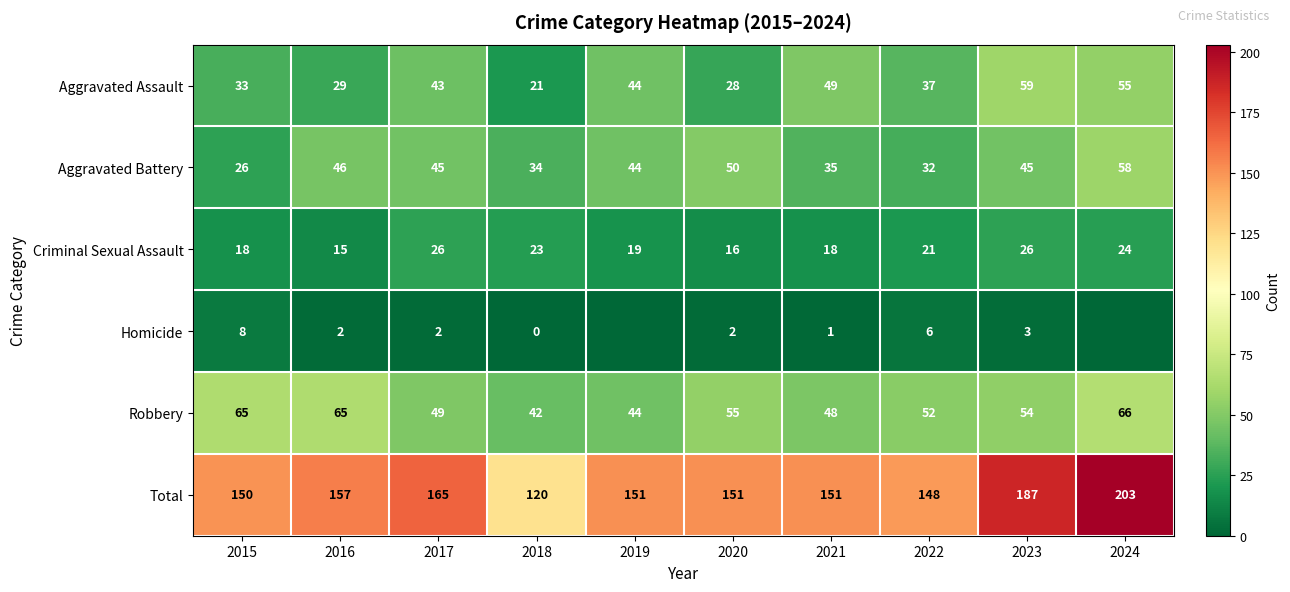

What is the maximum value shown in the chart?

203